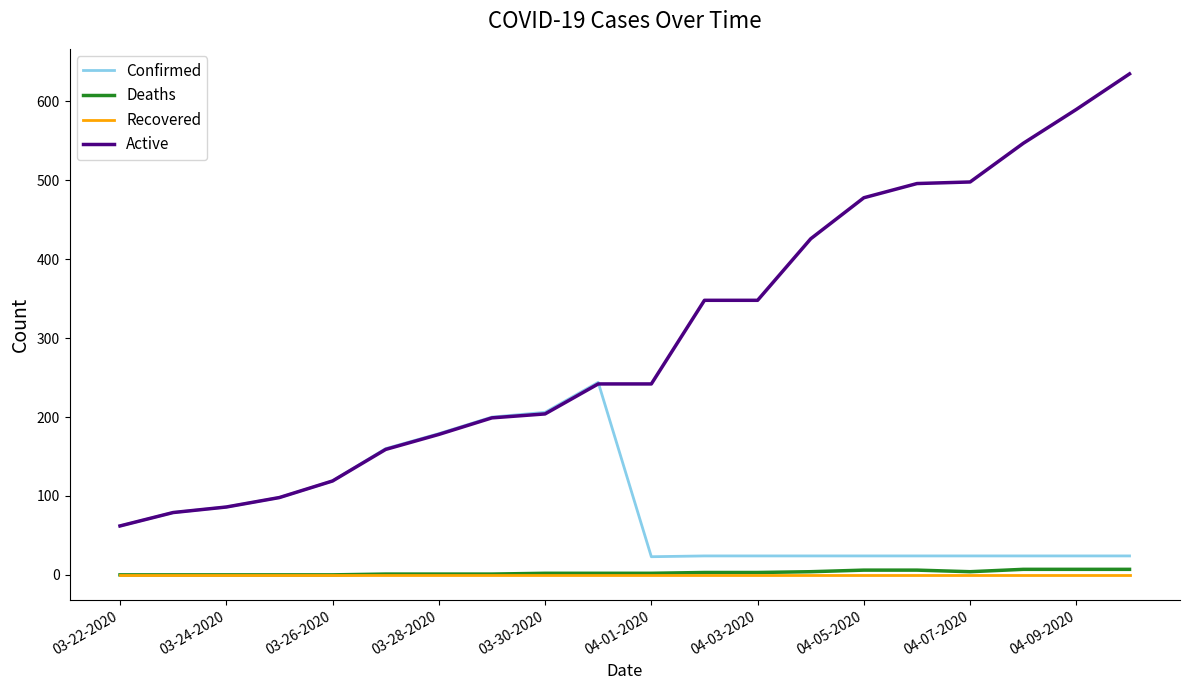

Which series has the largest range (max minus min)?

Active